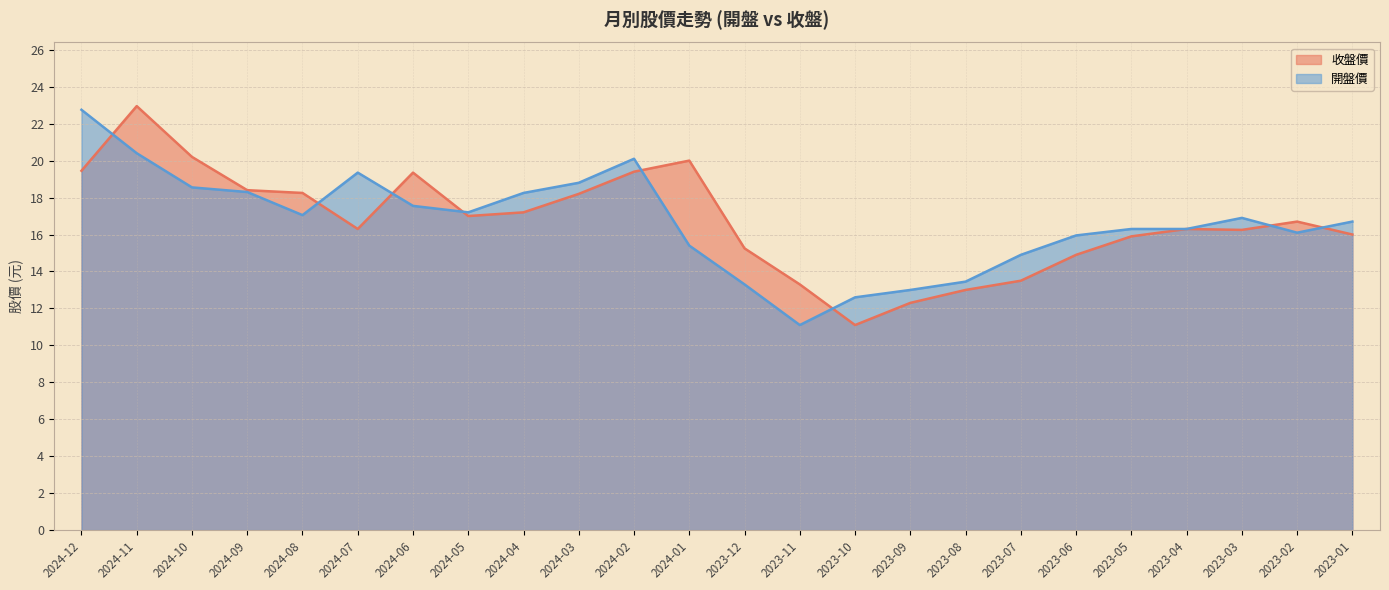

What is the label of the 20th point from the left?

2023-05